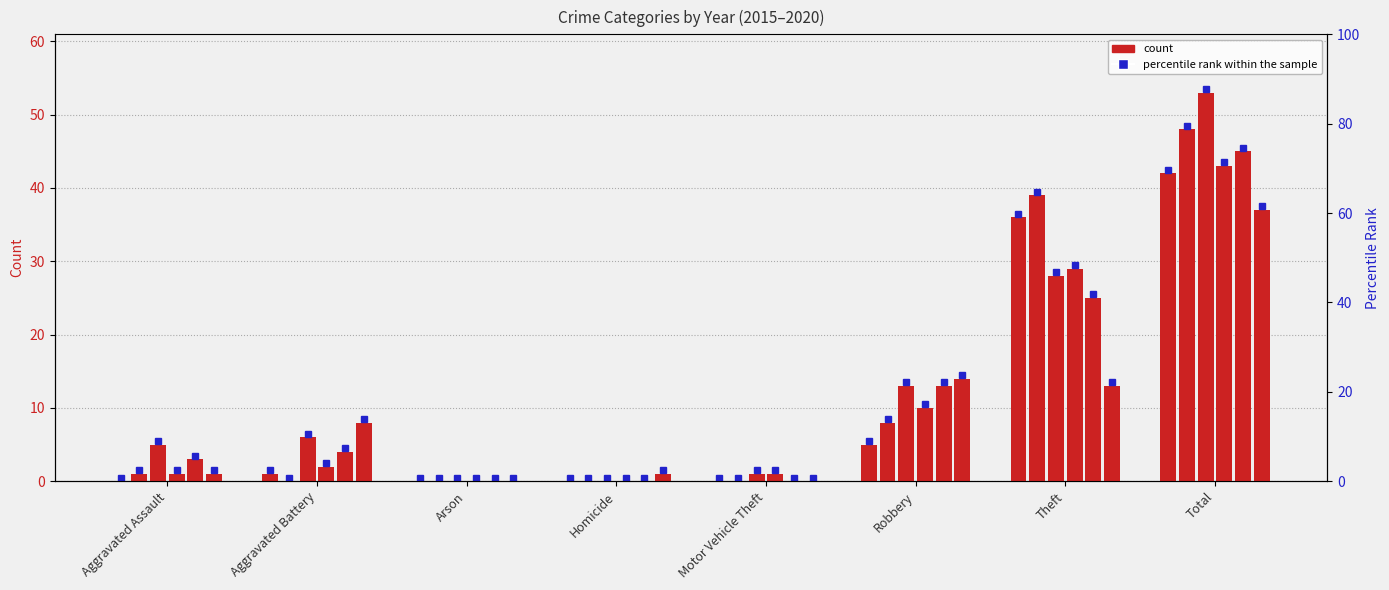

Is the value of 2017 at Homicide greater than the value of 2015 at Aggravated Assault?

No